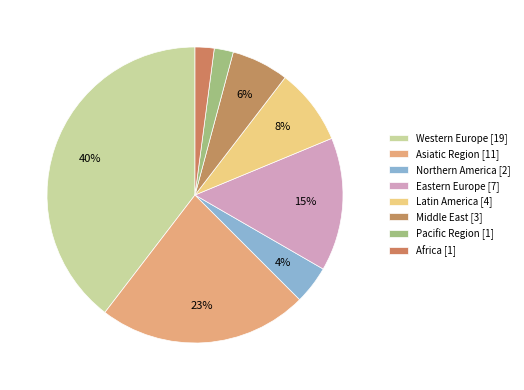

Does Africa account for over 50% of the chart?

No